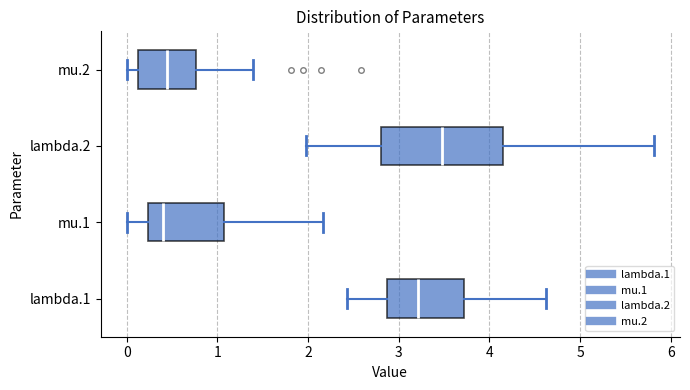

Where is the right edge of the box for mu.2 on the x-axis? The values are not printed on the chart, so give them approximately, as read against the axis.

0.8